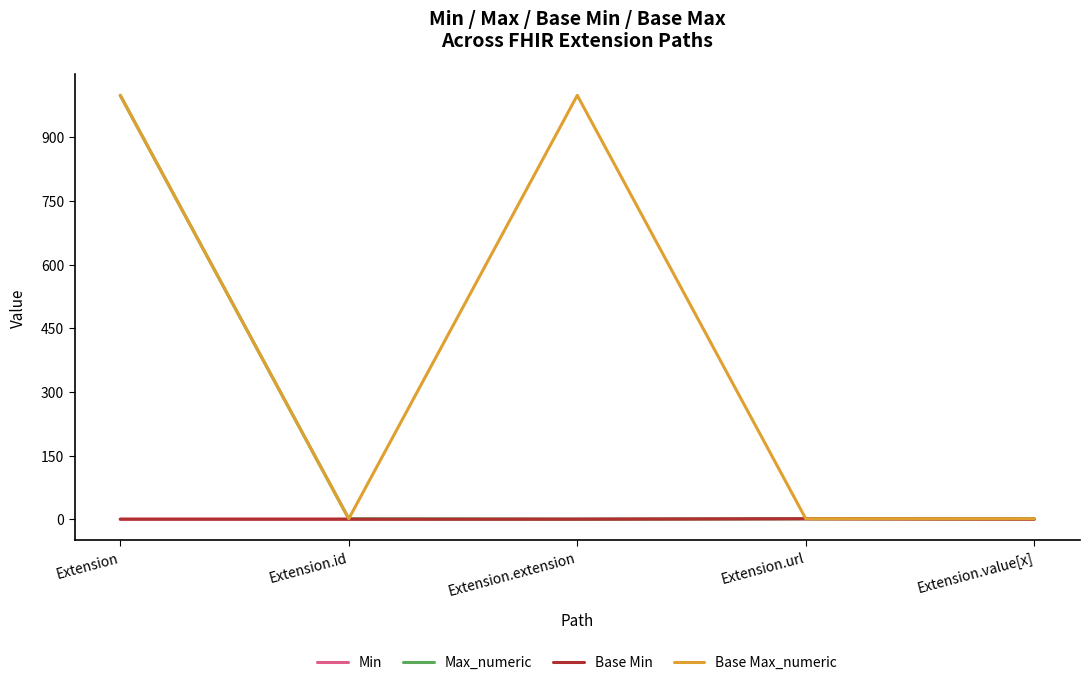

Is the value of Base Max_numeric at Extension.value[x] greater than the value of Base Min at Extension?

Yes